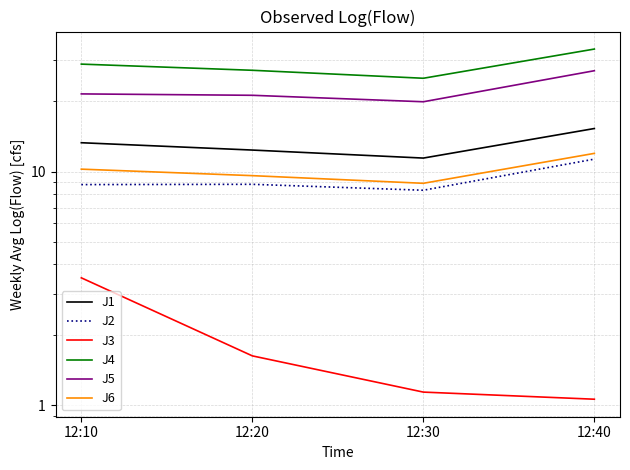

What are all the series names shown in the legend?

J1, J2, J3, J4, J5, J6